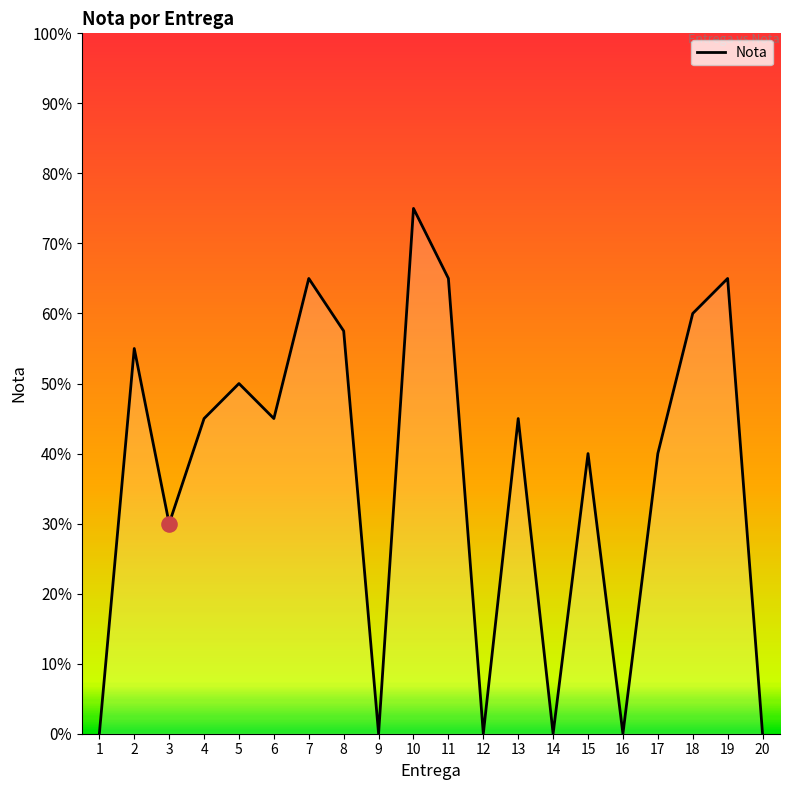

Between 14 and 13, which is larger?

13